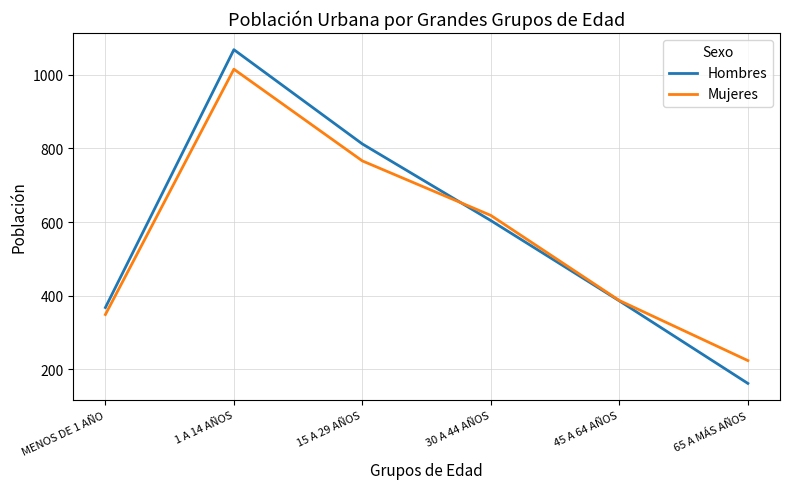

Is the value of Hombres at 65 A MÁS AÑOS greater than the value of Mujeres at MENOS DE 1 AÑO?

No